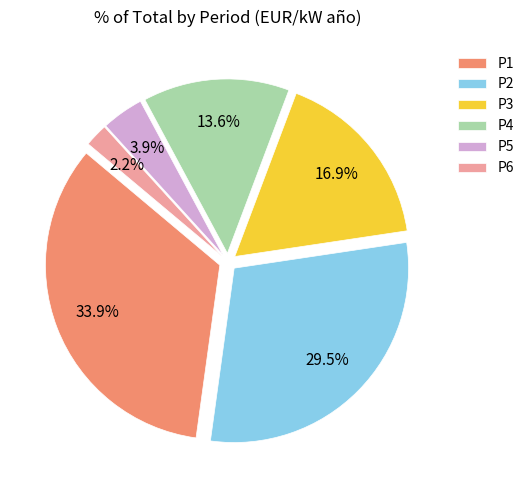

True or false: P1 accounts for 34% of the total.

True